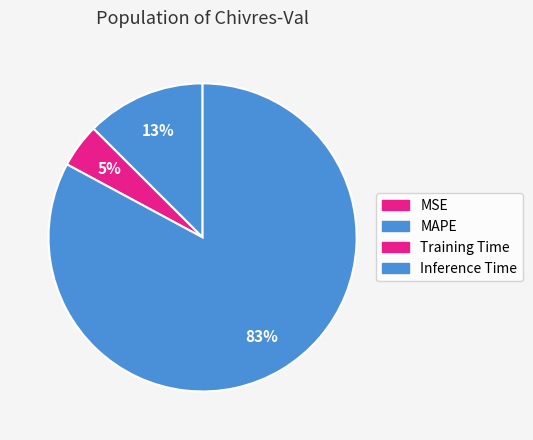

Rank the categories by value from lowest to highest.

MSE, Training Time, MAPE, Inference Time